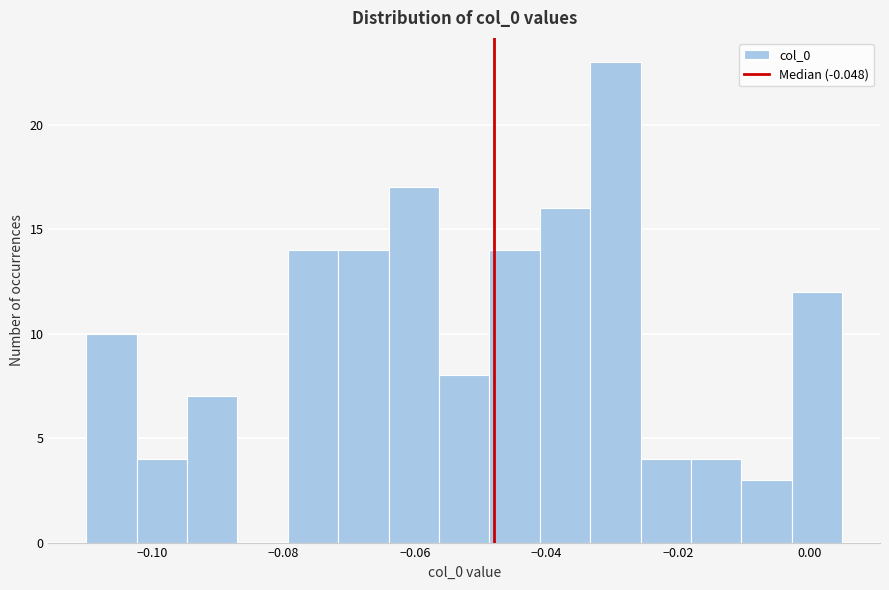

Read against the x-axis, roughly where is the centre of the tallest bar?

-0.030